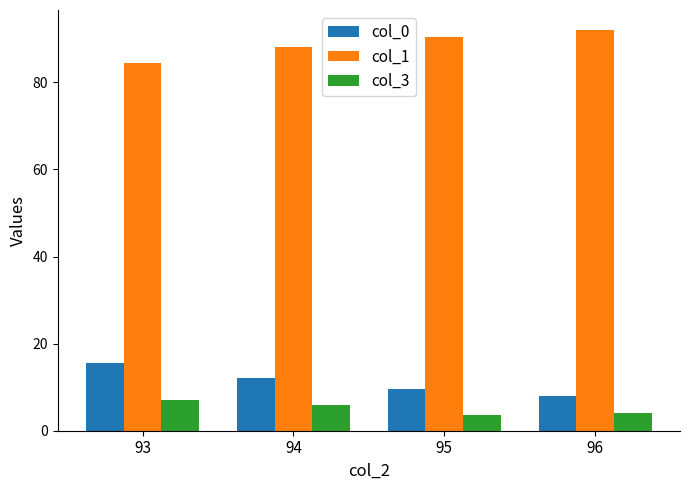

What is the difference between the highest and lowest values at 96?

88.0